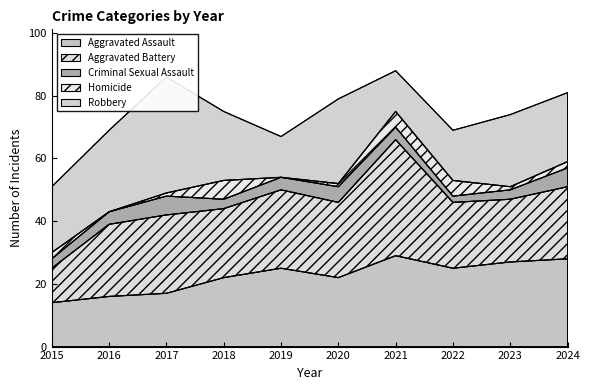

What is the value of the Aggravated Battery point at the 8th from the left?

21